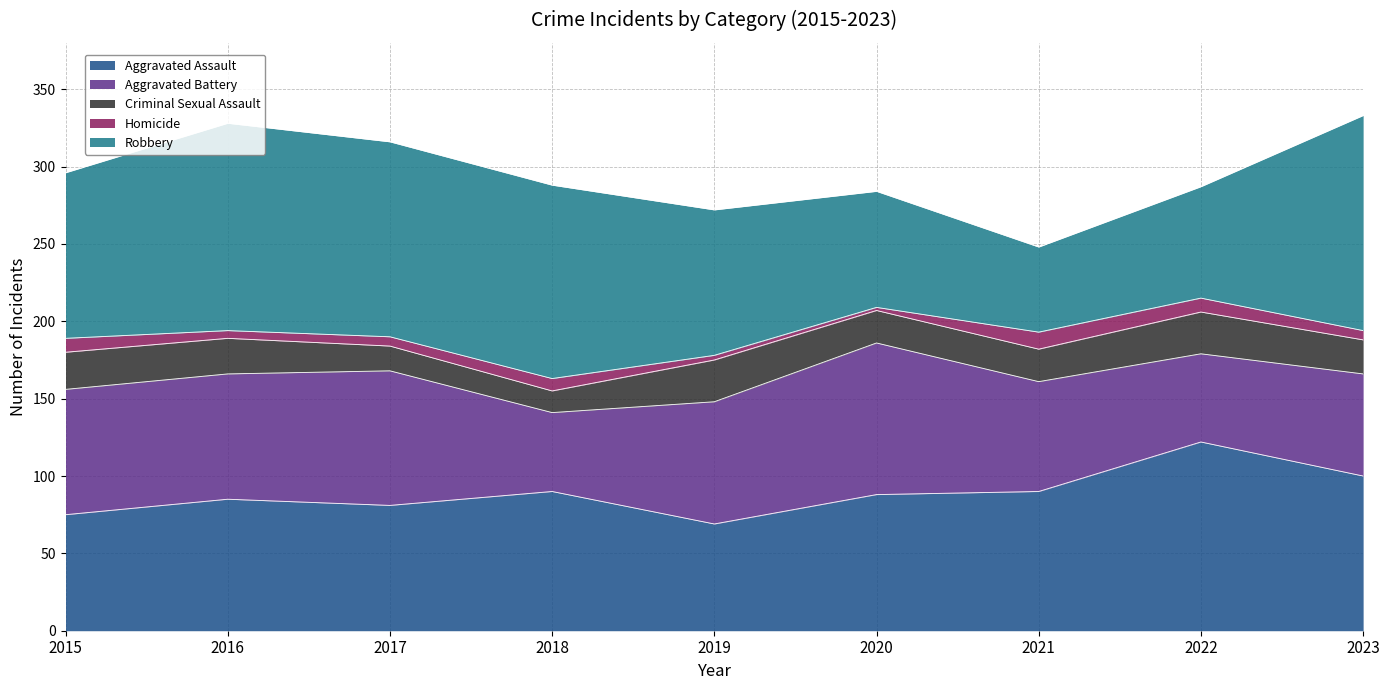

At how many categories does at least one series exceed 73?

9